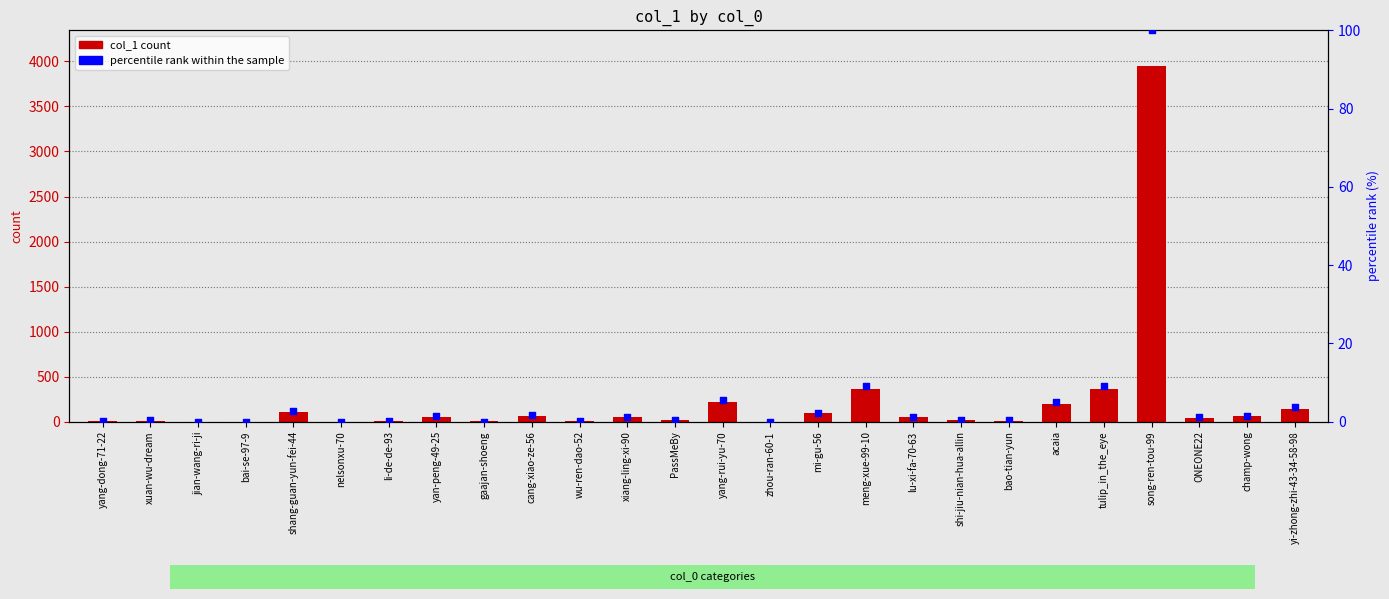

Which series has the largest total across all categories?

col_1